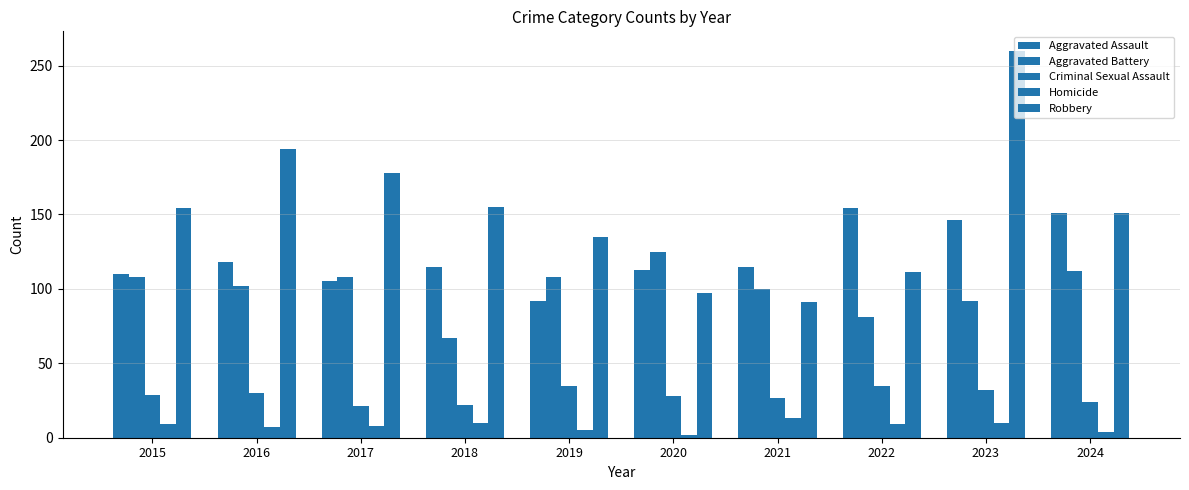

Reading left to right, what are all the values shown in this chart?

Aggravated Assault: 110	118	105	115	92	113	115	154	146	151
Aggravated Battery: 108	102	108	67	108	125	100	81	92	112
Criminal Sexual Assault: 29	30	21	22	35	28	27	35	32	24
Homicide: 9	7	8	10	5	2	13	9	10	4
Robbery: 154	194	178	155	135	97	91	111	260	151